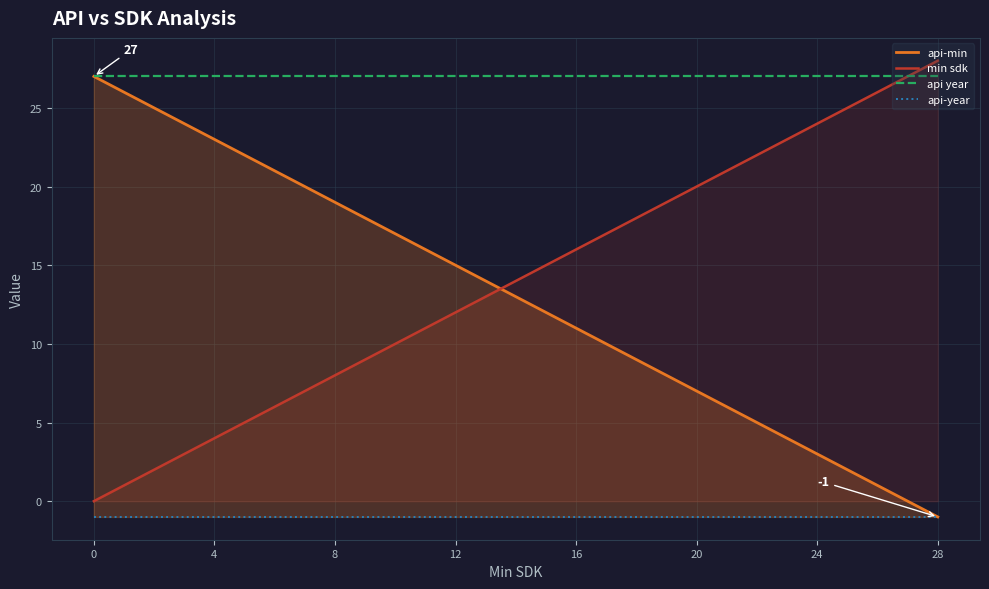

What is the label of the 21st point from the right?

8